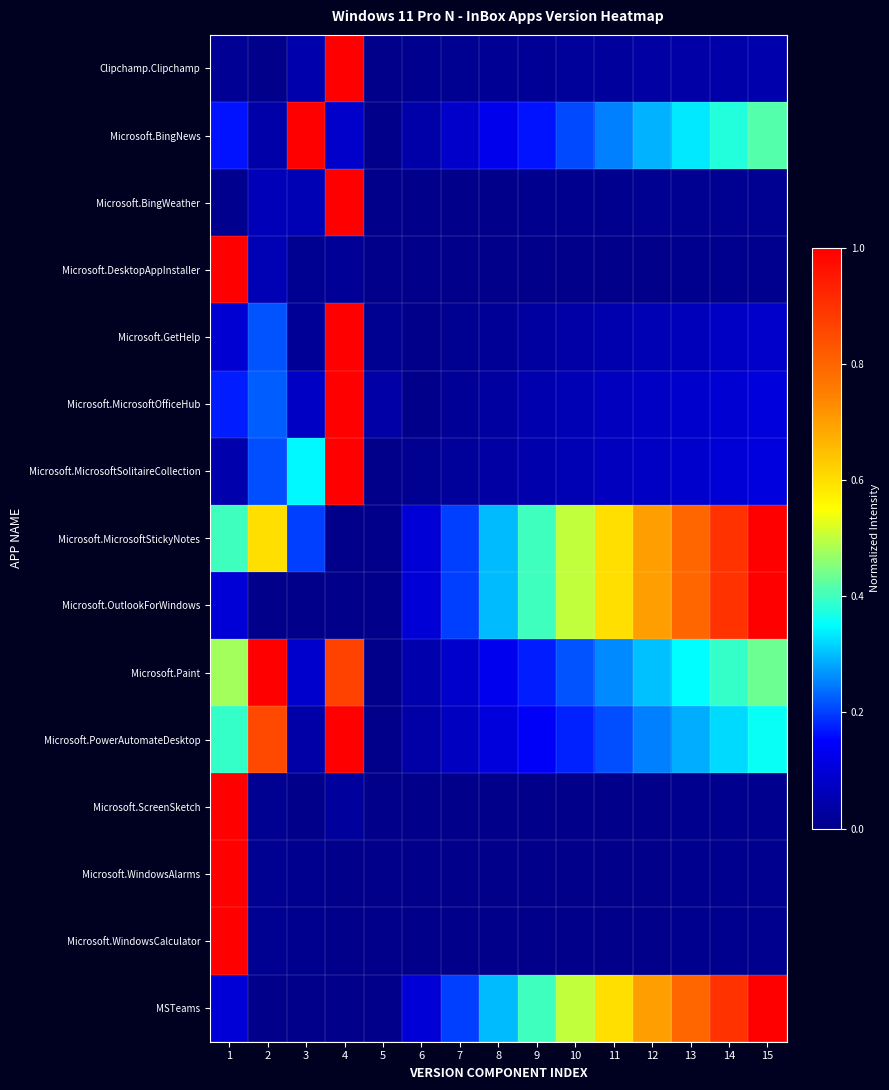

Rank the series at 8 from highest to lowest value.

Microsoft.MicrosoftStickyNotes, Microsoft.OutlookForWindows, MSTeams, Microsoft.Paint, Microsoft.BingNews, Microsoft.PowerAutomateDesktop, Microsoft.MicrosoftSolitaireCollection, Microsoft.MicrosoftOfficeHub, Microsoft.GetHelp, Clipchamp.Clipchamp, Microsoft.BingWeather, Microsoft.WindowsCalculator, Microsoft.ScreenSketch, Microsoft.WindowsAlarms, Microsoft.DesktopAppInstaller